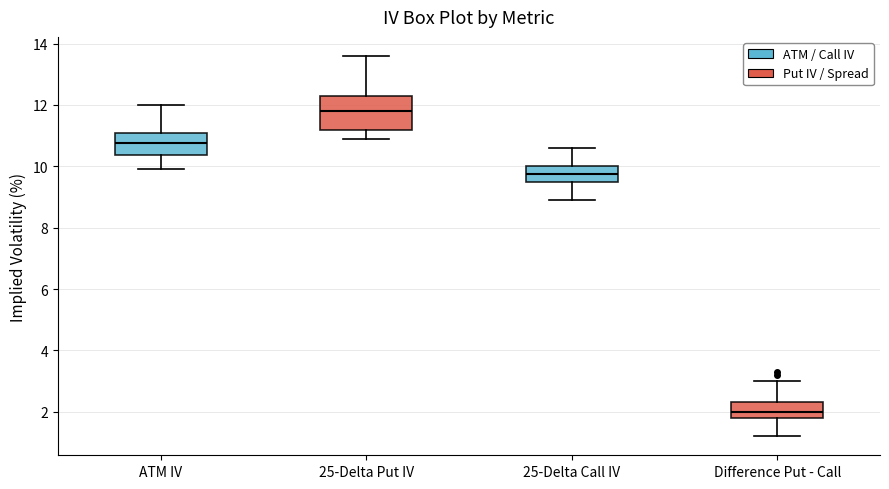

Reading left to right, transcribe this box plot: for each box, give where its median line is, the range the box spans, and where its two whiskers end, as read against the y-axis. The values are not printed on the chart, so give them approximately, as read against the axis.

ATM IV: median 10.8, box 10.4 to 11.2, whiskers 10.0 to 12.0
25-Delta Put IV: median 11.8, box 11.2 to 12.4, whiskers 11.0 to 13.6
25-Delta Call IV: median 9.8, box 9.4 to 10.0, whiskers 9.0 to 10.6
Difference Put - Call: median 2.0, box 1.8 to 2.4, whiskers 1.2 to 3.0